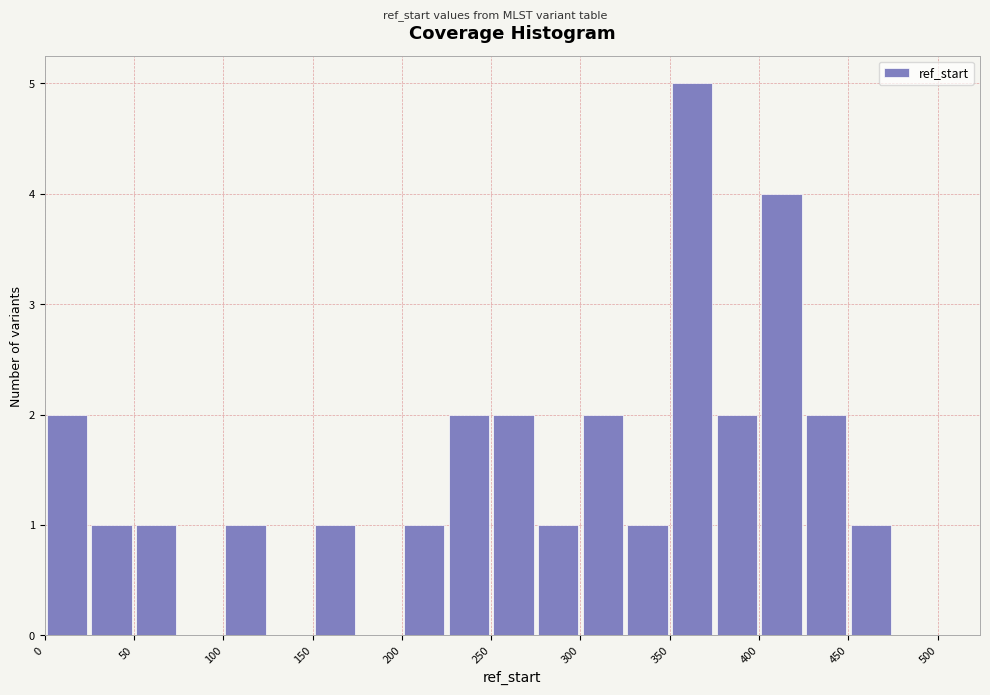

Which range on the x-axis has the tallest bar?

350 to 375